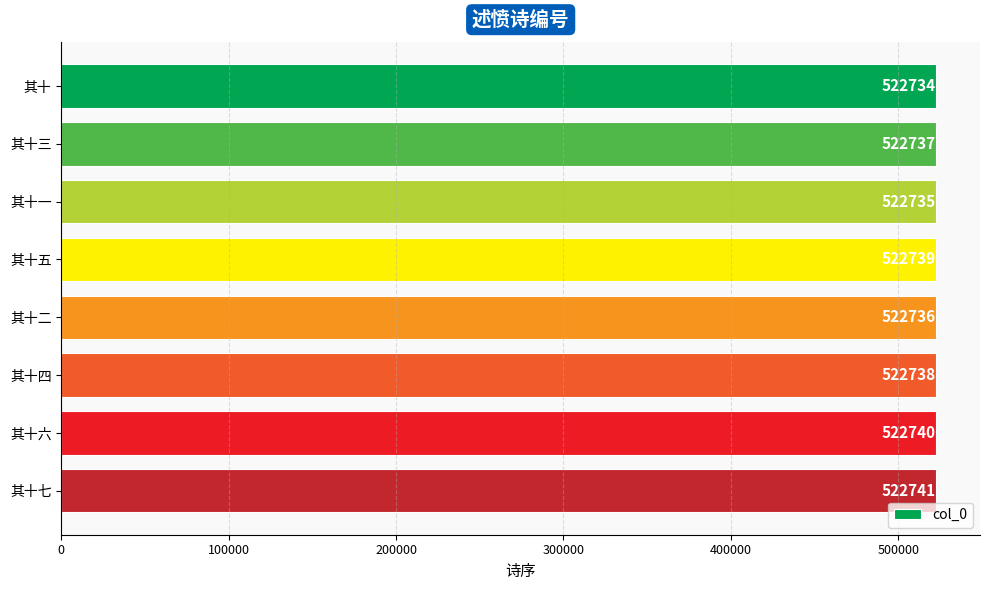

Are the bars horizontal?

Yes